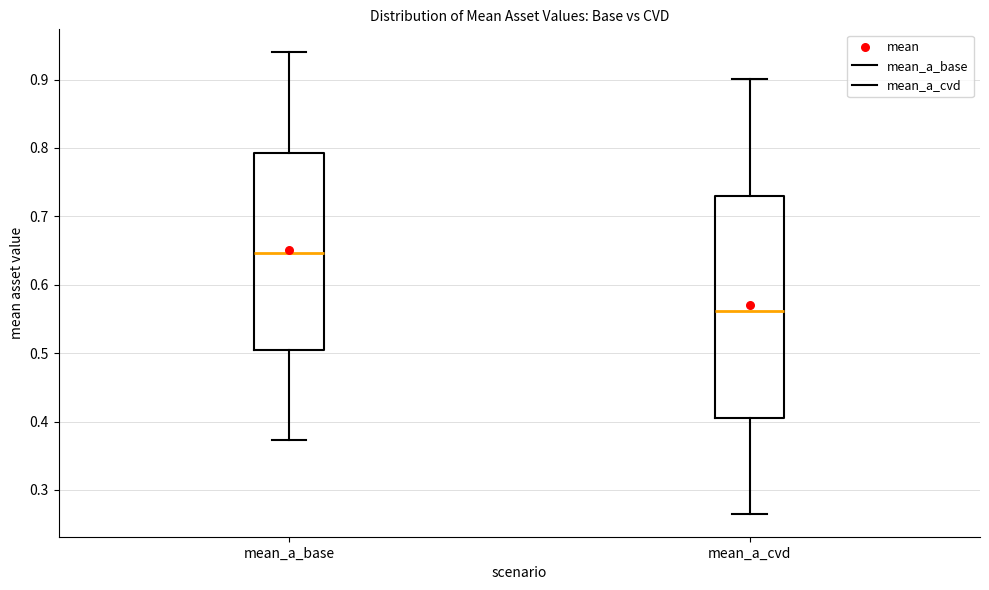

Reading left to right, transcribe this box plot: for each box, give where its median line is, the range the box spans, and where its two whiskers end, as read against the y-axis. The values are not printed on the chart, so give them approximately, as read against the axis.

mean_a_base: median 0.65, box 0.51 to 0.79, whiskers 0.37 to 0.94
mean_a_cvd: median 0.56, box 0.41 to 0.73, whiskers 0.27 to 0.90